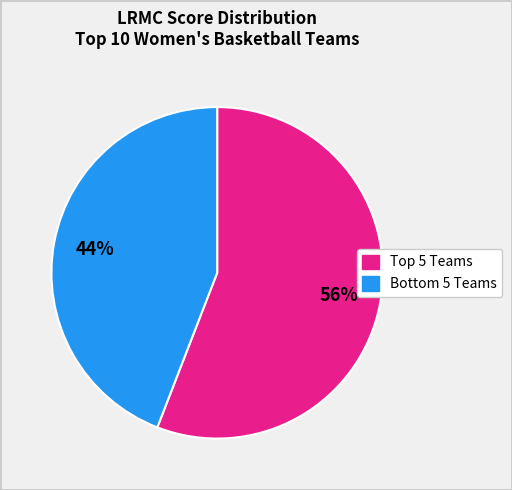

How many segments does this pie chart have?

2